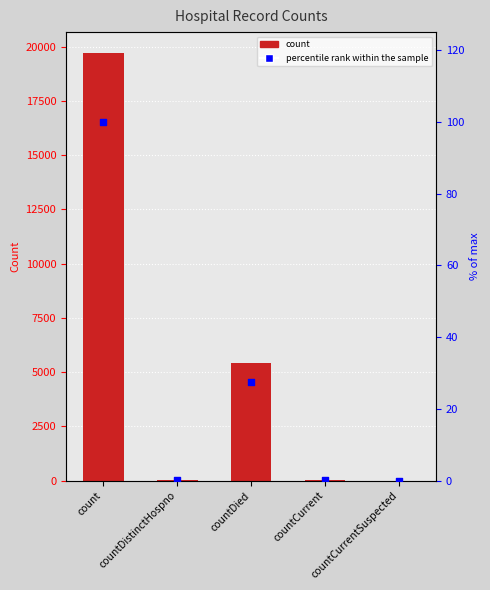

Which series contains the lowest Y value?

count